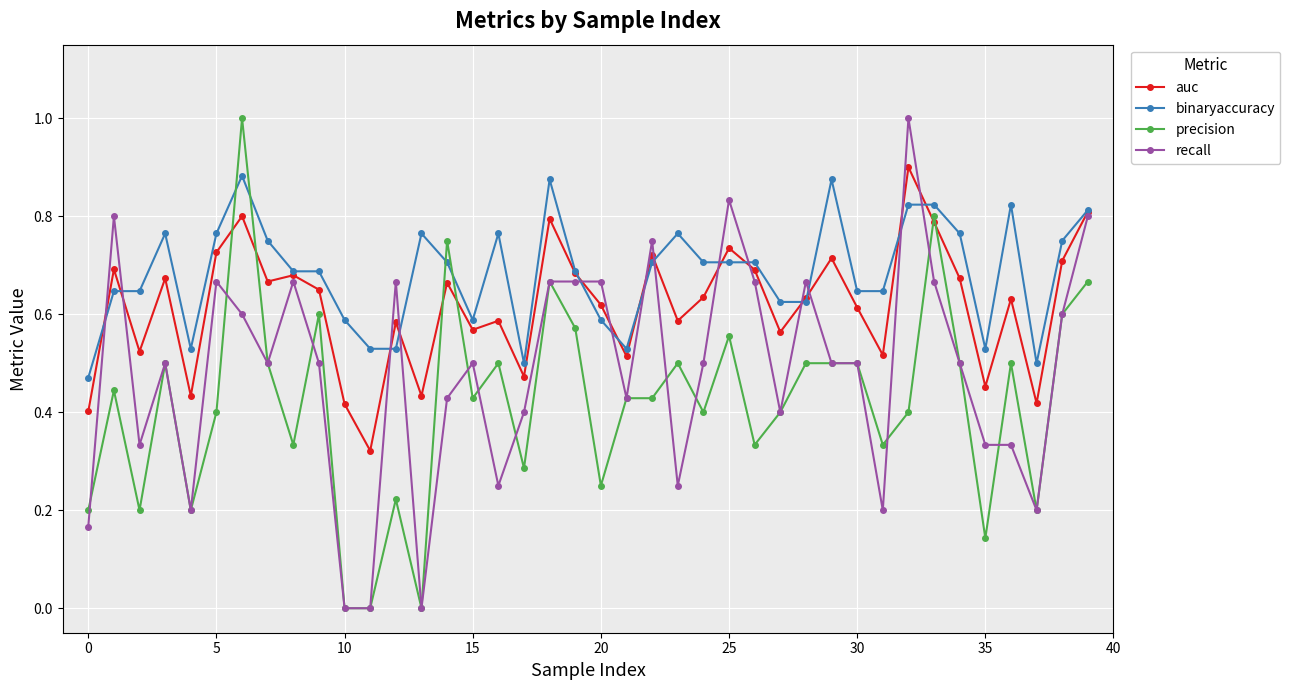

List the series in order of their overall mean, highest first.

binaryaccuracy, auc, recall, precision